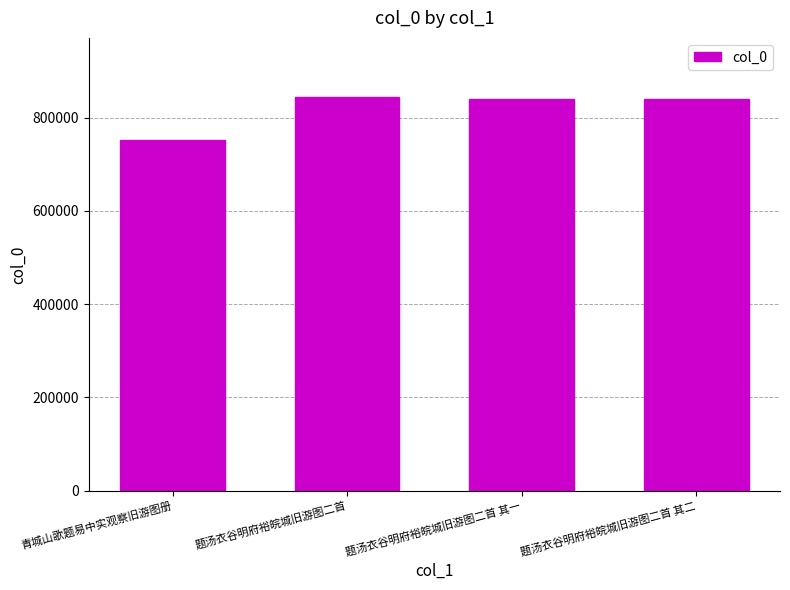

What is the greatest value displayed?

844410